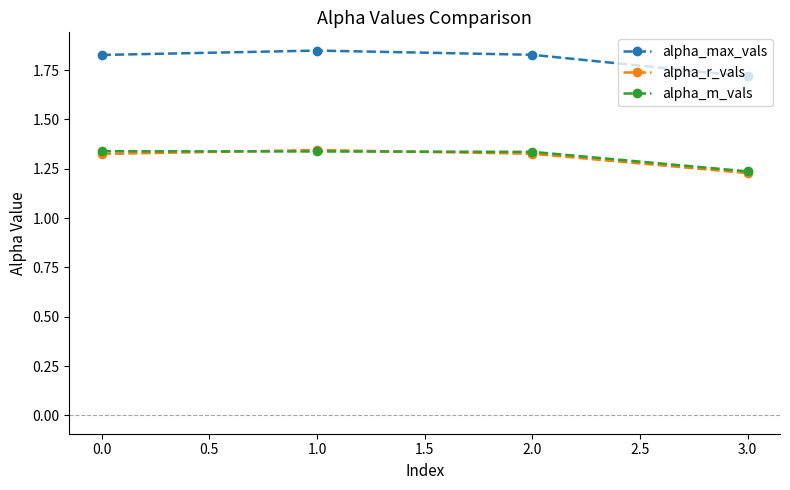

What is the sum of all alpha_r_vals values?

5.2